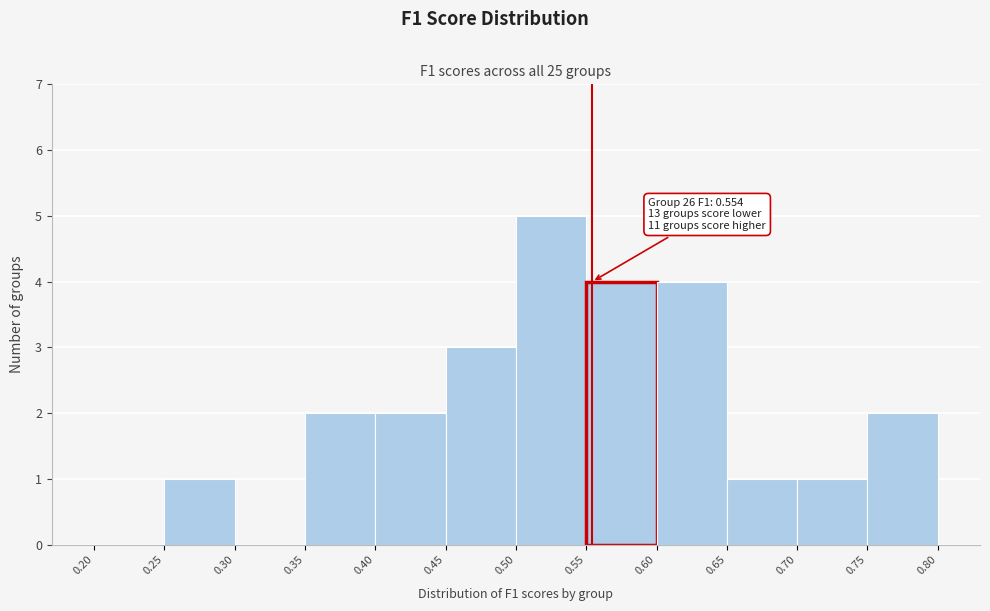

Over which range of the x-axis is the bar tallest?

0.50 to 0.55